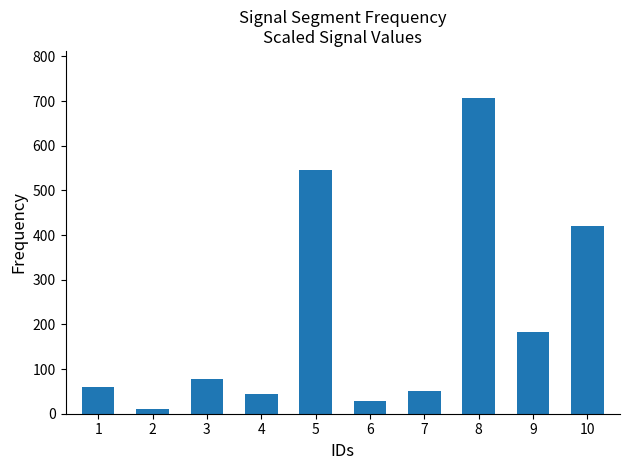

What is the greatest value displayed?

706.4